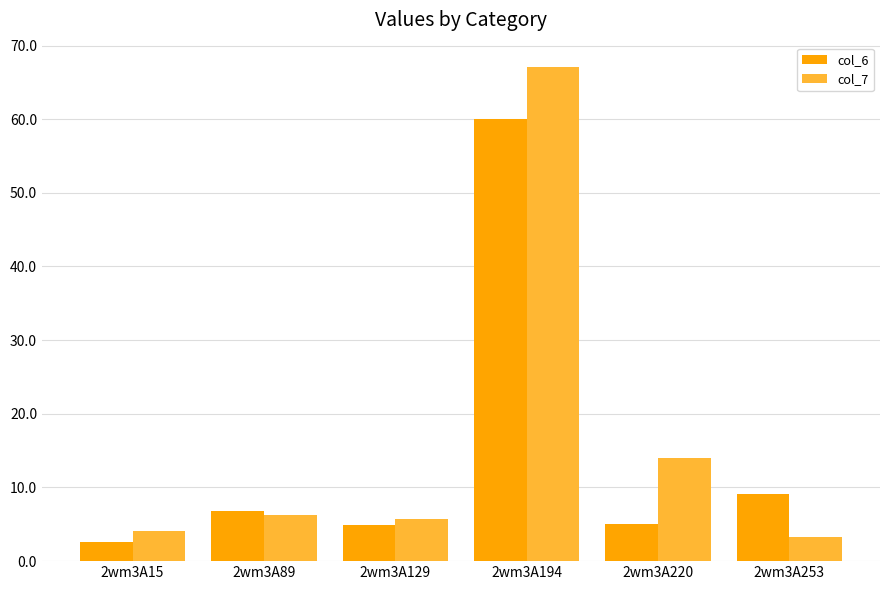

How many data points in col_6 are above 6?

3